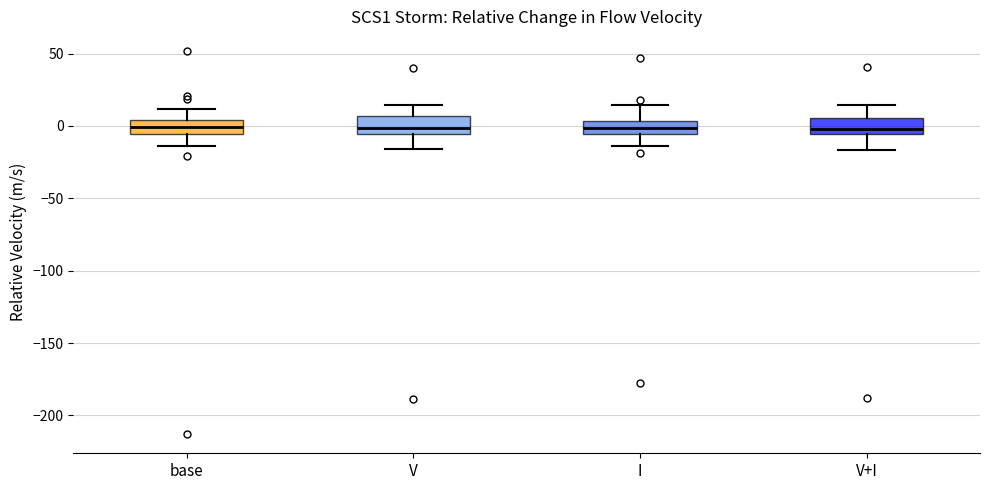

Reading left to right, read every box against the y-axis: the position of its median line, the range the box covers, and the ends of its whiskers. The values are not printed on the chart, so give them approximately, as read against the axis.

base: median 0, box -5 to 5, whiskers -15 to 10
V: median 0, box -5 to 5, whiskers -15 to 15
I: median 0, box -5 to 5, whiskers -15 to 15
V+I: median 0, box -5 to 5, whiskers -15 to 15